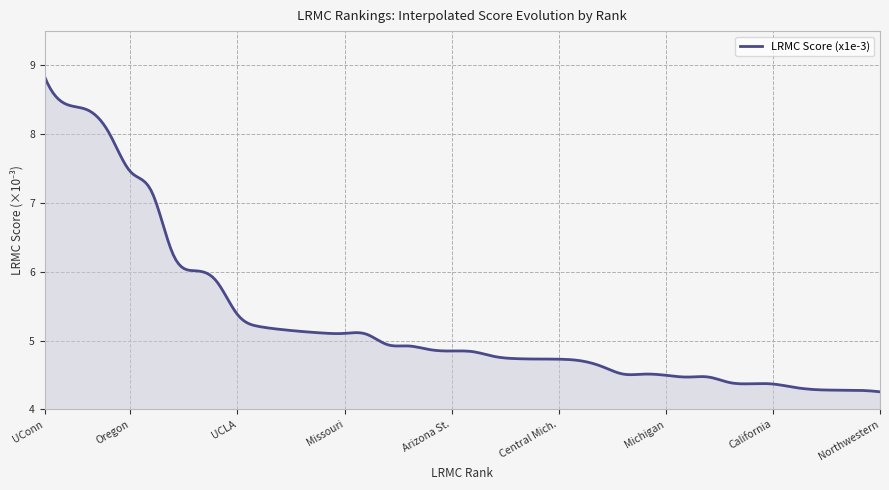

What is the maximum value shown in the chart?

8.8